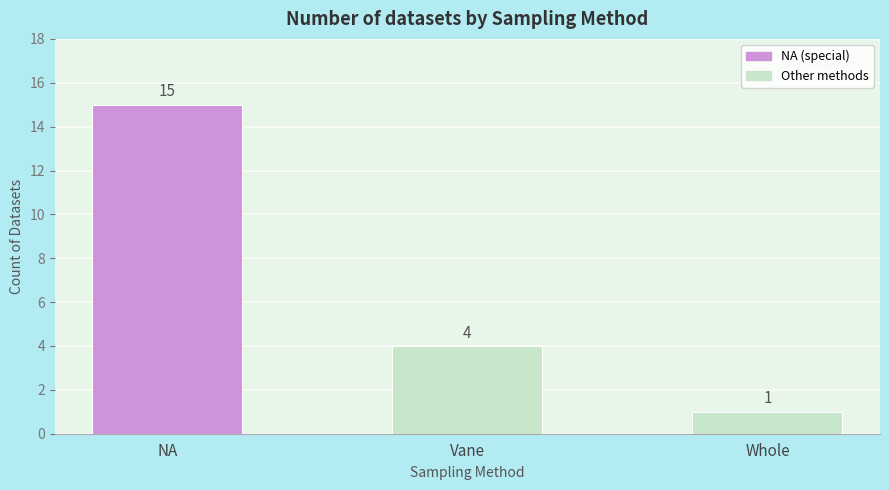

What is the minimum value shown in the chart?

1